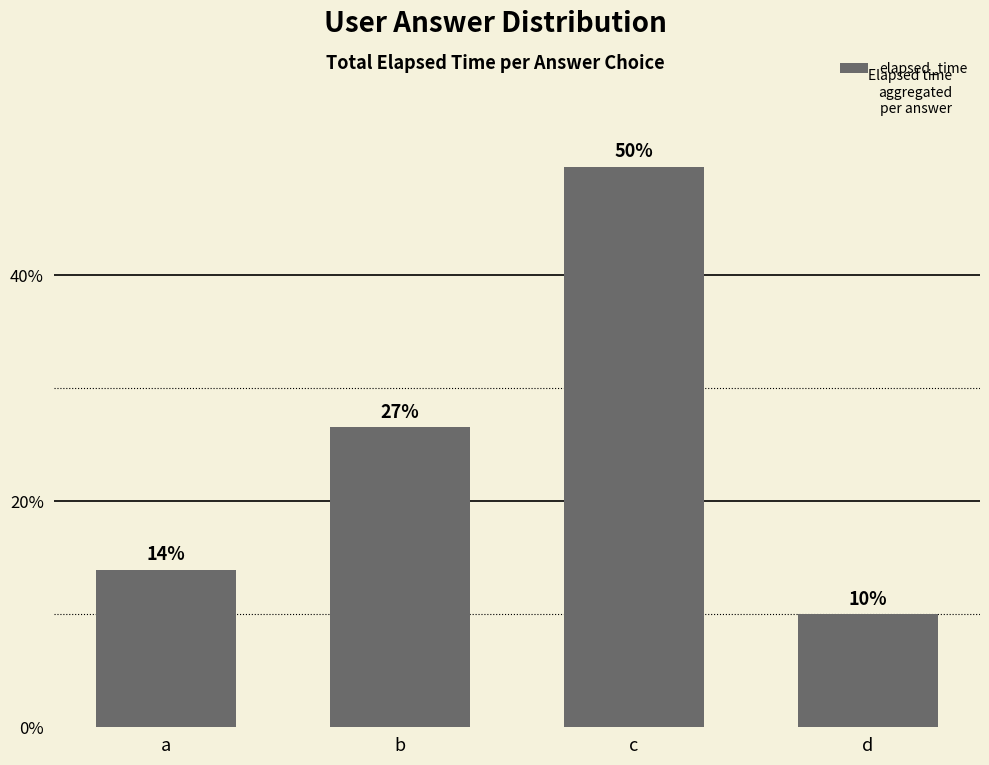

How many bars are there in total?

4